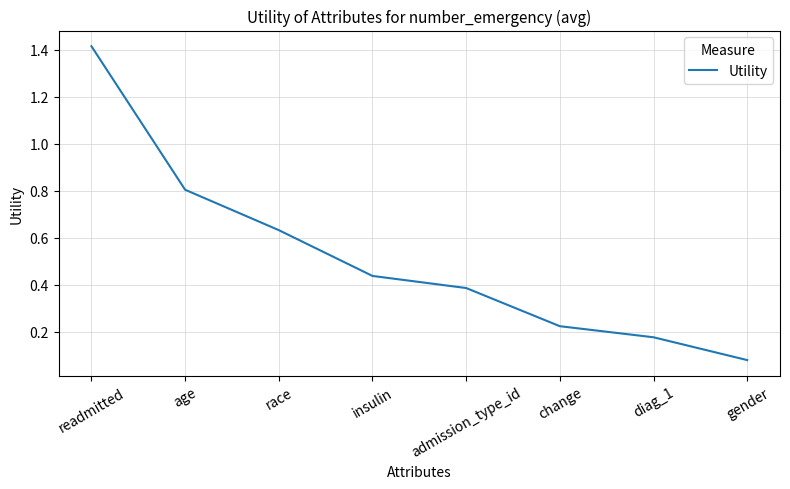

Rank the categories by value from highest to lowest.

readmitted, age, race, insulin, admission_type_id, change, diag_1, gender